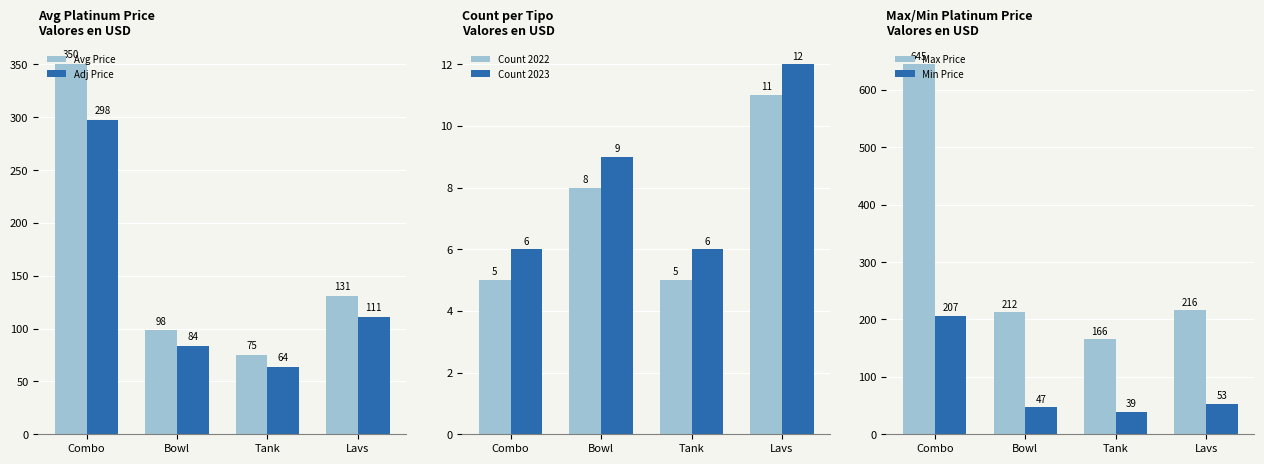

Reading right to left, transcribe all the data shown in this chart.

Avg Price: 131.0	75.4	98.4	350.3
Adj Price: 111.3	64.0	83.6	297.7
Count 2022: 11.0	5.0	8.0	5.0
Count 2023: 12.0	6.0	9.0	6.0
Max Price: 216.4	165.7	212.2	644.7
Min Price: 52.9	39.4	47.0	206.6